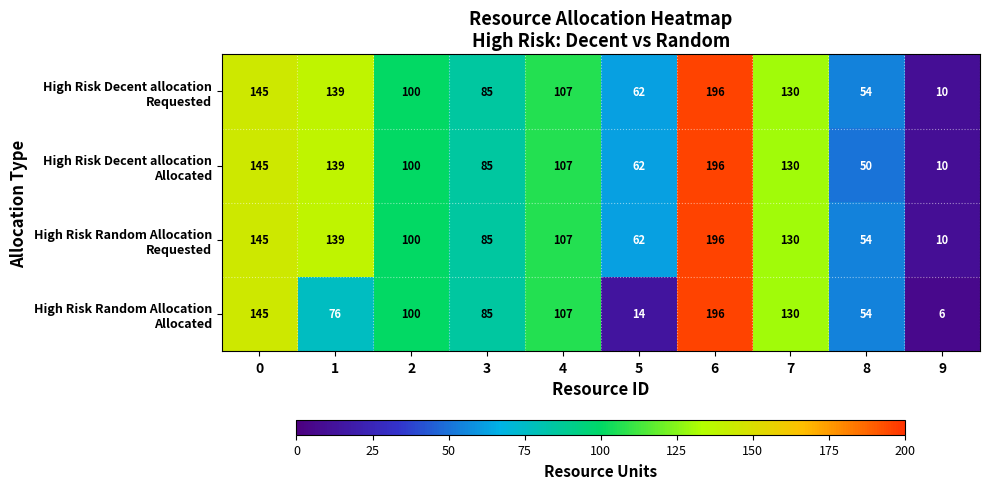

What is the smallest value displayed?

6